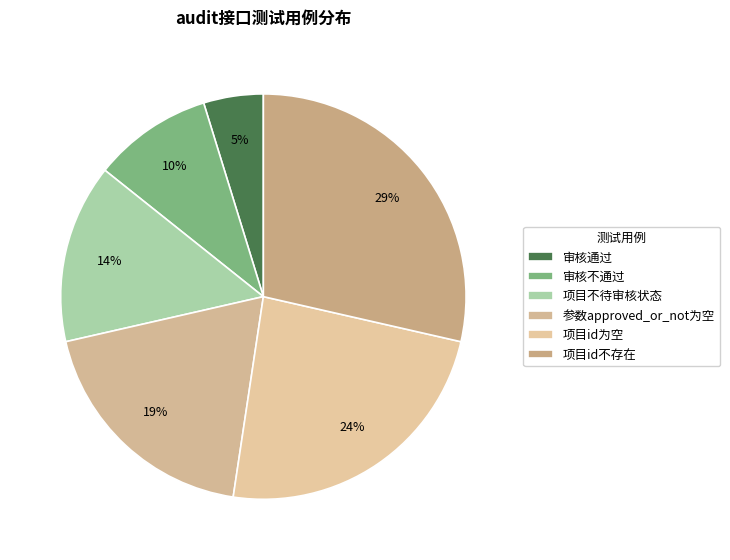

Which has a higher value, 参数approved_or_not为空 or 审核不通过?

参数approved_or_not为空